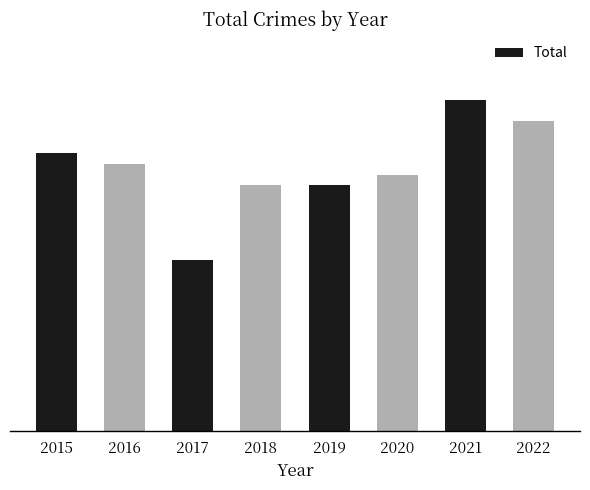

Are the bars horizontal?

No